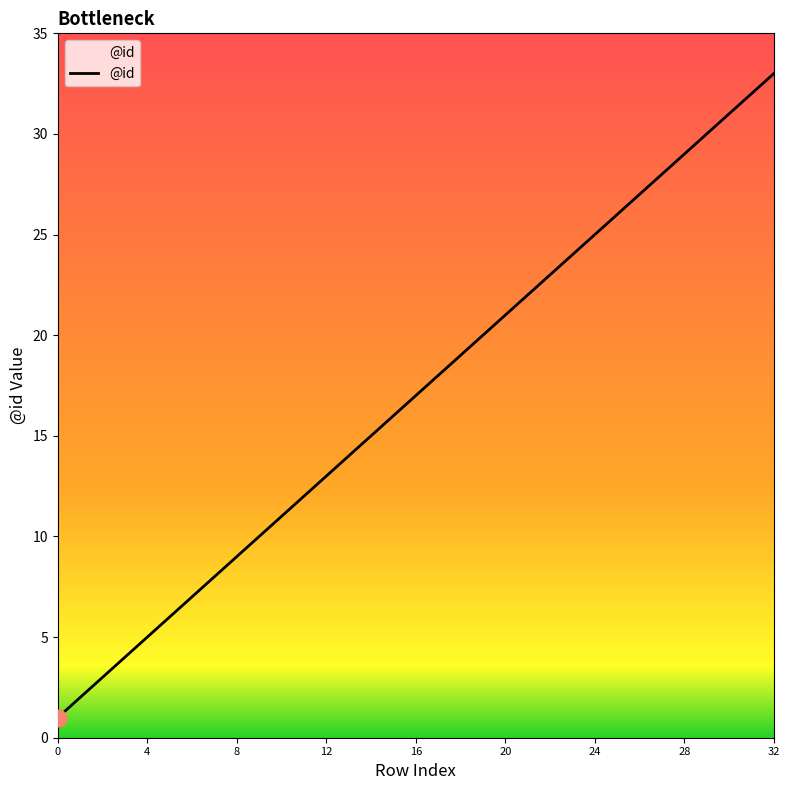

What is the difference between the maximum and minimum values?

32